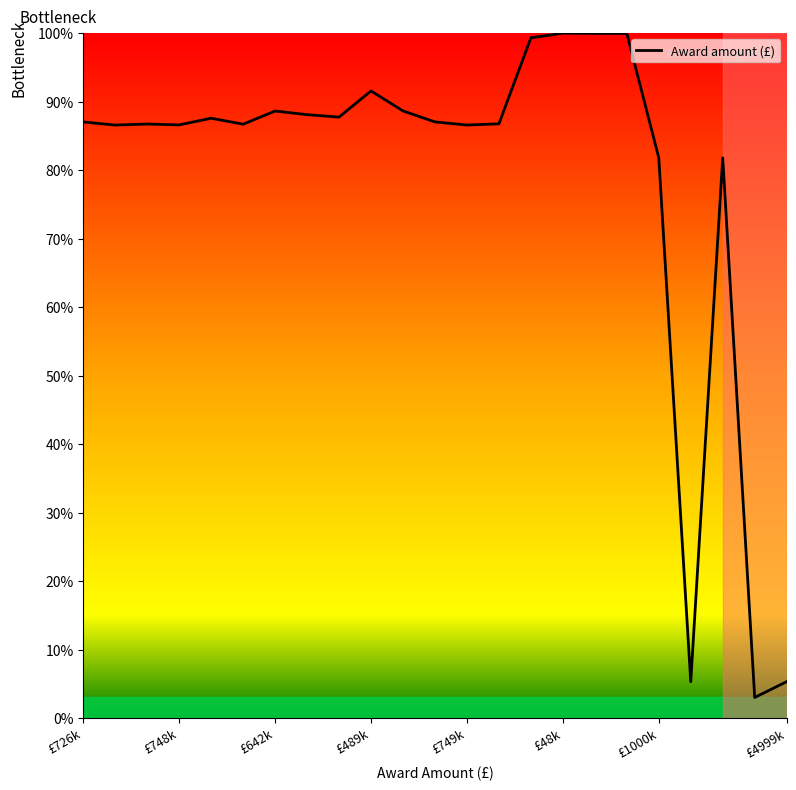

What is the greatest value displayed?

100.0